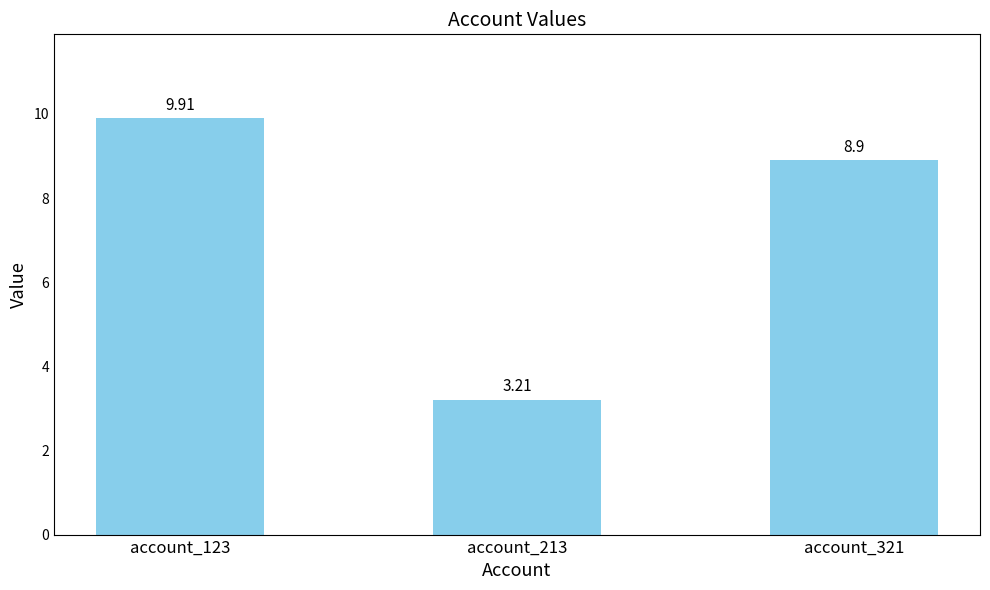

Reading right to left, what are all the values shown in this chart?

account_321=8.9	account_213=3.2	account_123=9.9